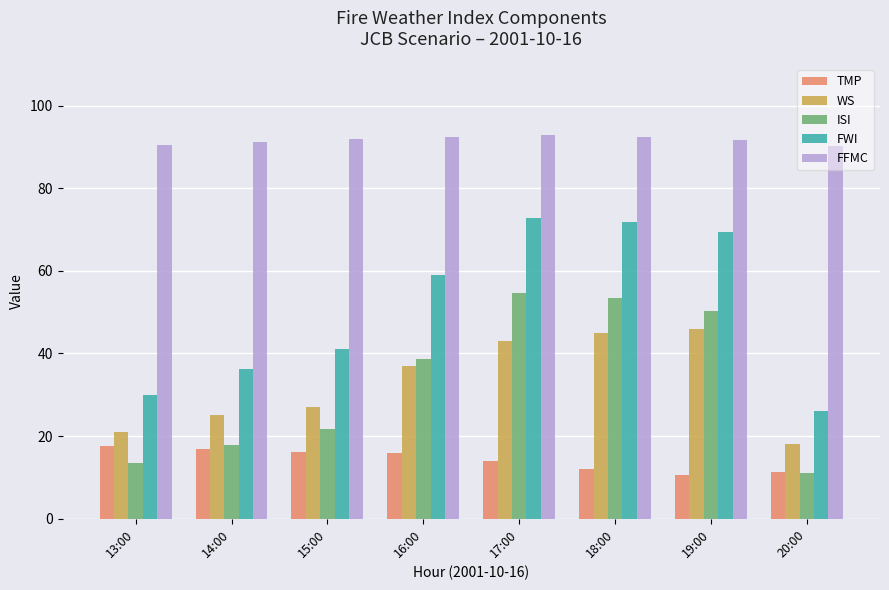

What is the label of the 1st bar from the left?

13:00